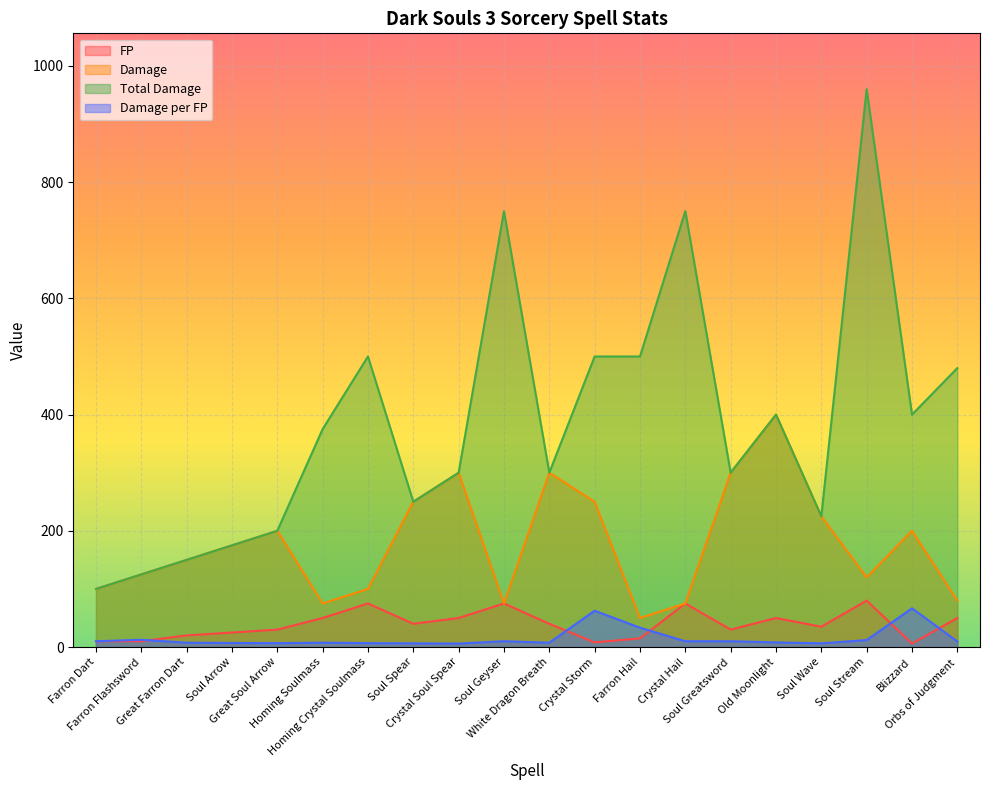

At which category does the chart reach its minimum across all series?

Blizzard